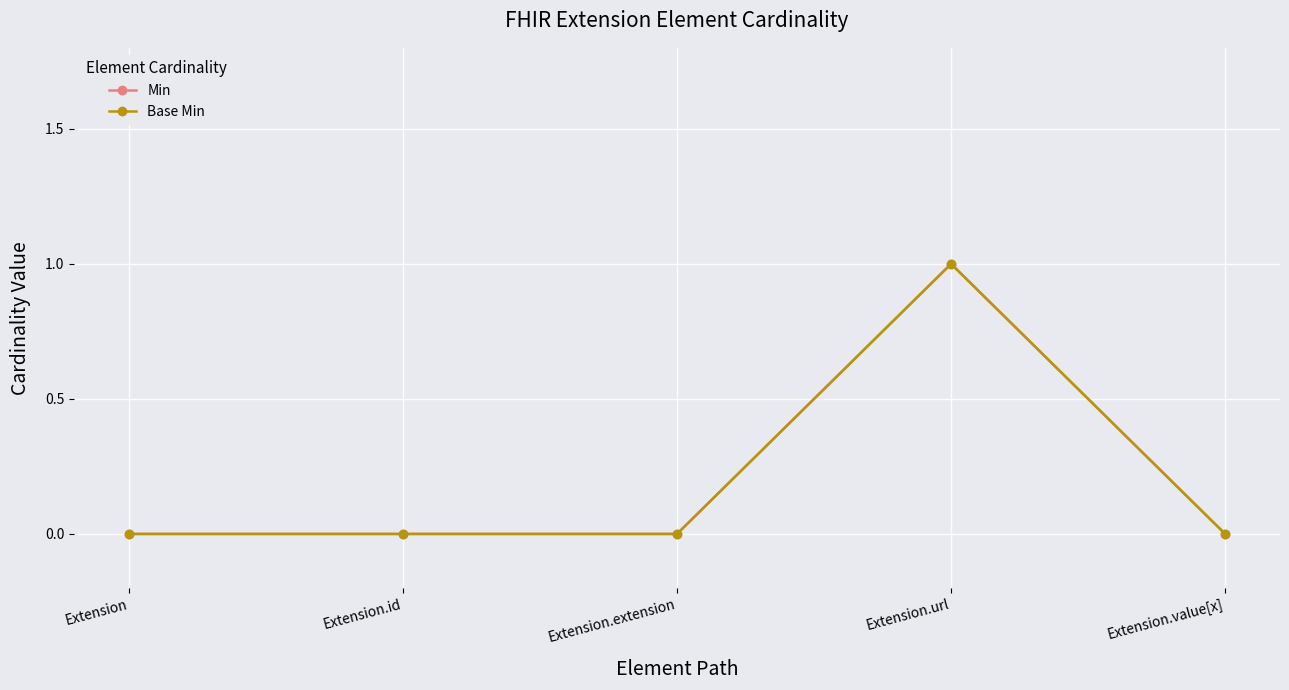

Is this an area chart (filled region under the line)?

No